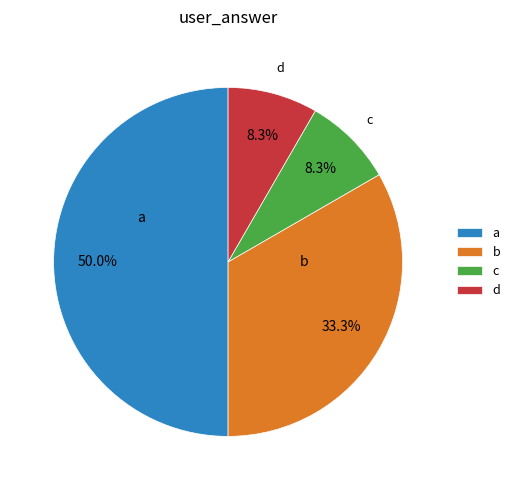

Combined, do d and a account for over 50%?

Yes